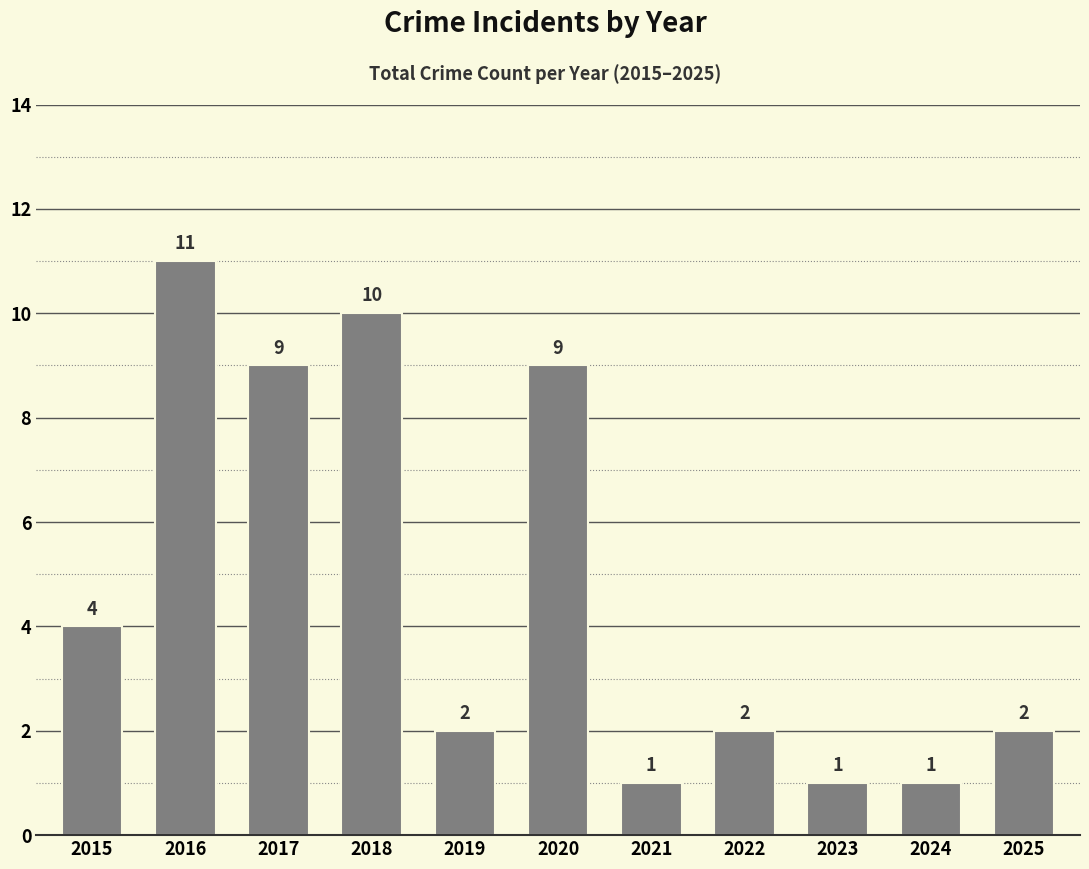

How many categories are shown in the chart?

11